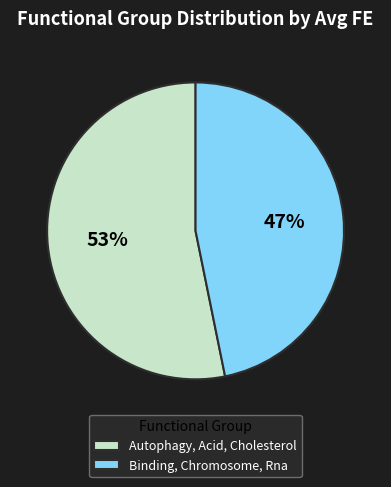

The Binding, Chromosome, Rna slice represents 47% of the pie. True or false?

True